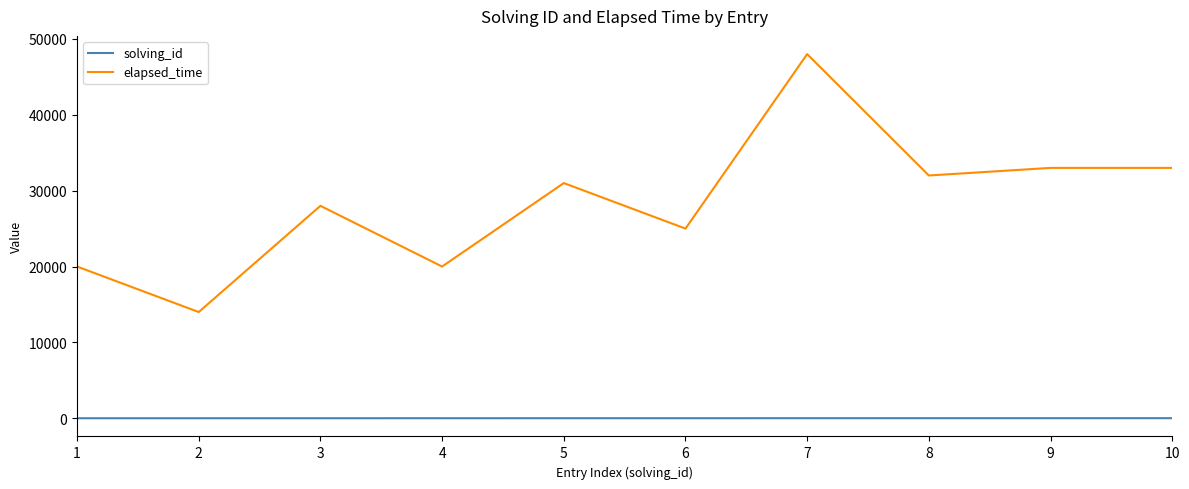

True or false: elapsed_time and solving_id cross at least once.

False